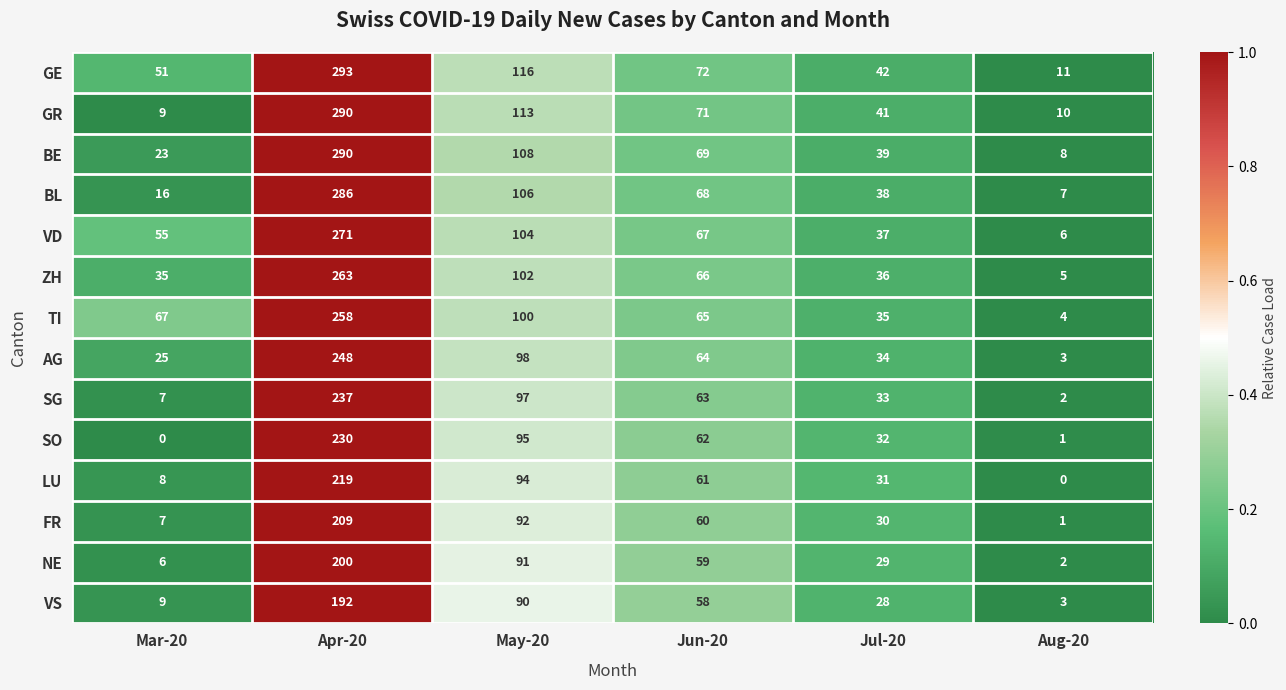

What is the difference between the highest and lowest values at May-20?

26